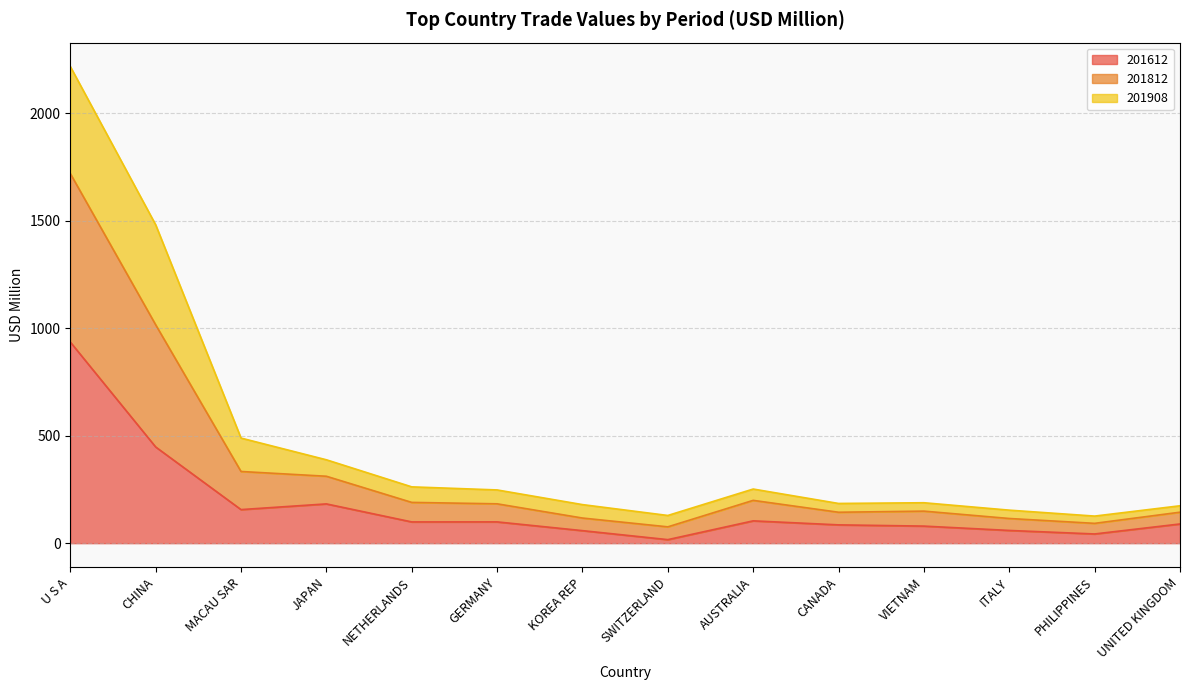

How many interior local peaks does the 201812 series have?

2